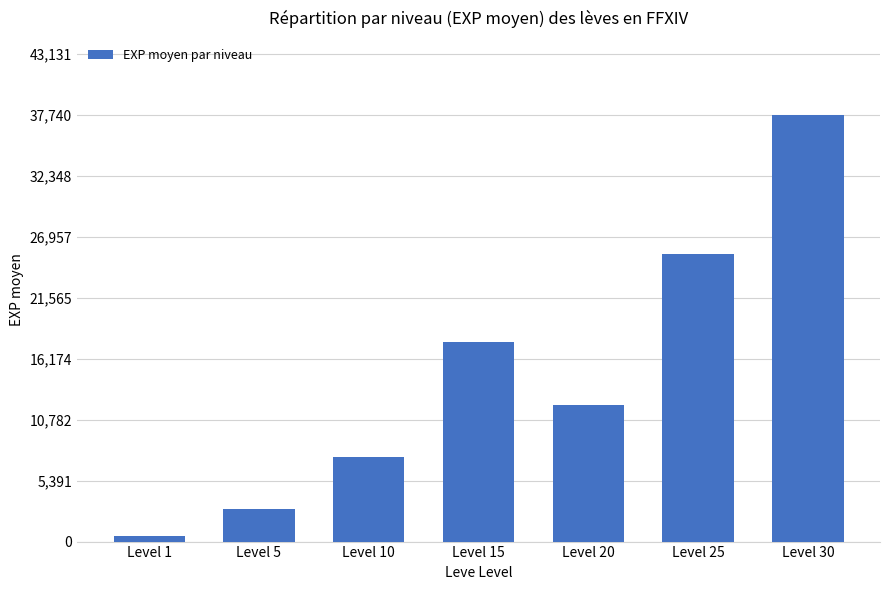

What is the maximum value shown in the chart?

37740